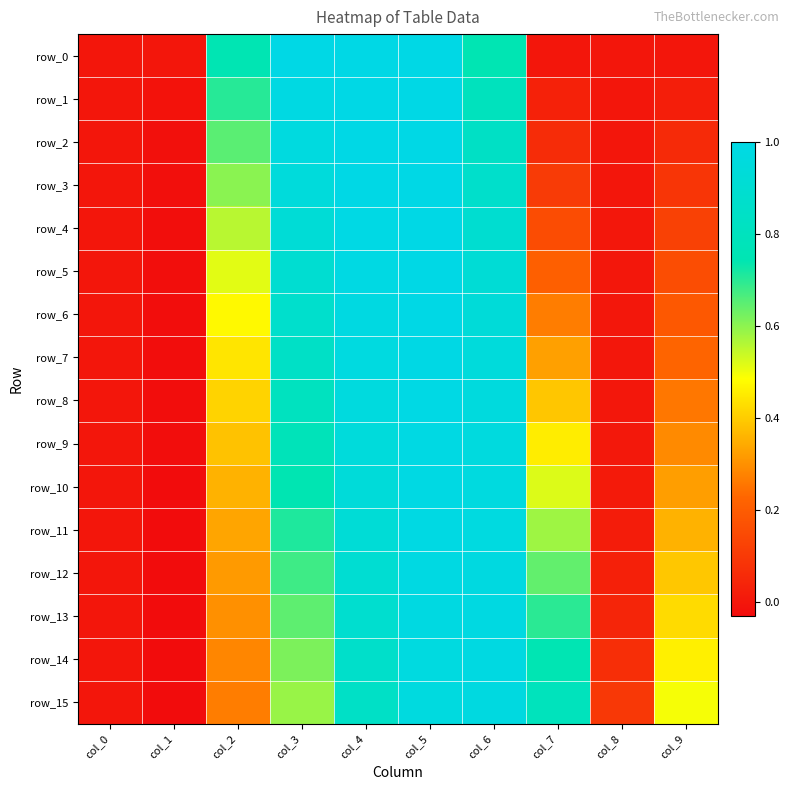

At which label is row_10 closest to 0?

col_0